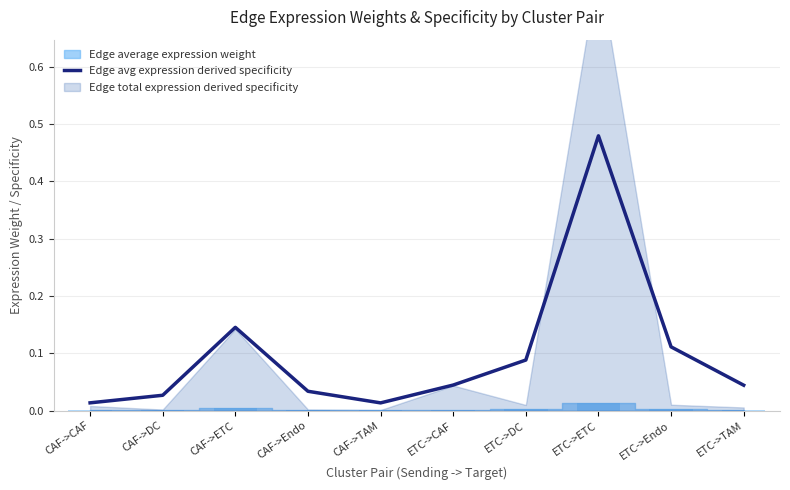

Are the bars horizontal?

No